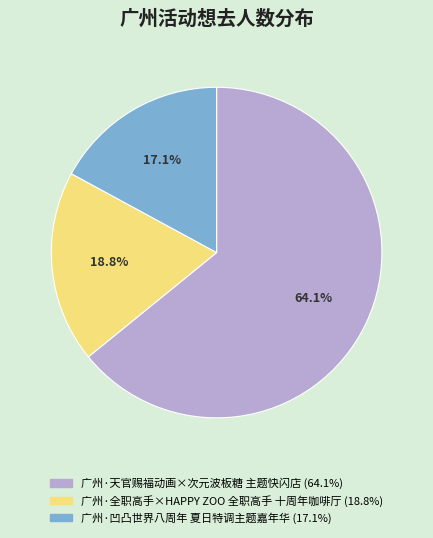

What percentage do 广州·天官赐福动画×次元波板糖 主题快闪店 and 广州·凹凸世界八周年 夏日特调主题嘉年华 together represent?

81.2%